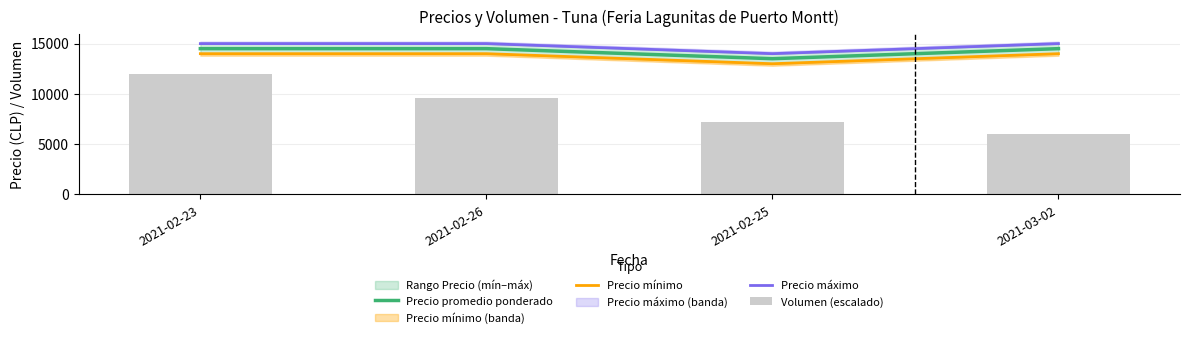

Reading left to right, transcribe all the data shown in this chart.

Precio promedio ponderado: 2021-02-23=14500	2021-02-26=14500	2021-02-25=13500	2021-03-02=14500
Precio mínimo: 2021-02-23=14000	2021-02-26=14000	2021-02-25=13000	2021-03-02=14000
Precio máximo: 2021-02-23=15000	2021-02-26=15000	2021-02-25=14000	2021-03-02=15000
Volumen (escalado): 2021-02-23=12000	2021-02-26=9600	2021-02-25=7200	2021-03-02=6000